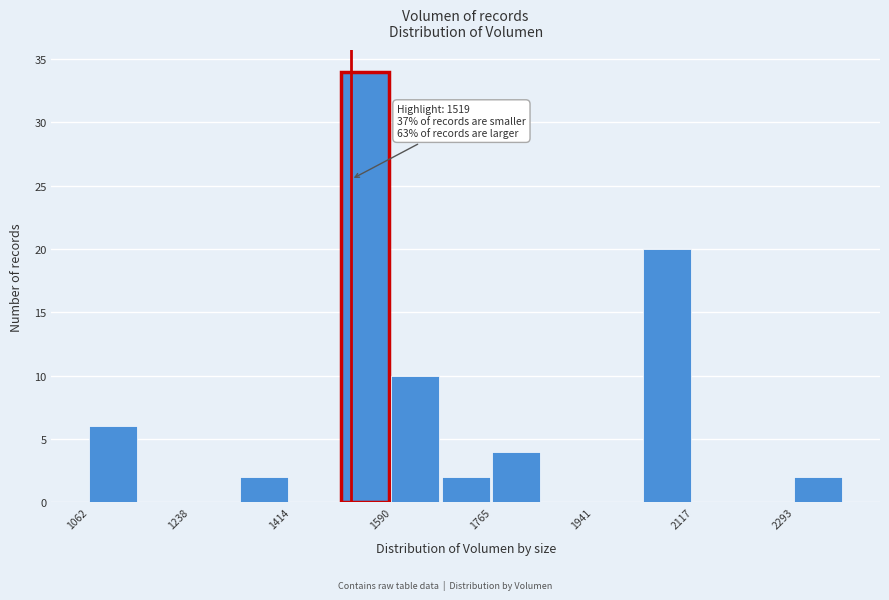

Which range on the x-axis has the tallest bar?

1500 to 1580